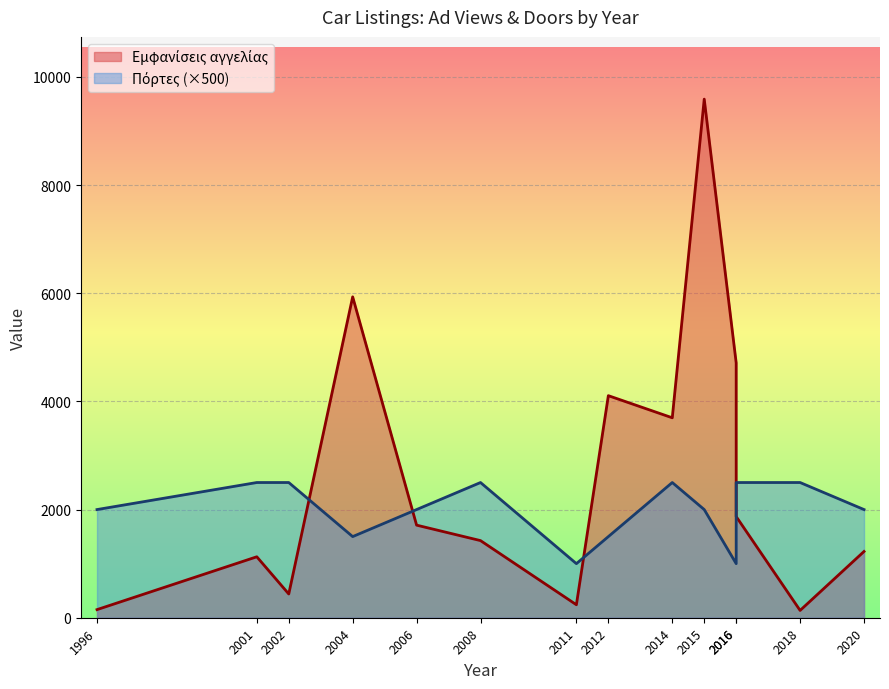

True or false: Εμφανίσεις αγγελίας and Πόρτες cross at least once.

False